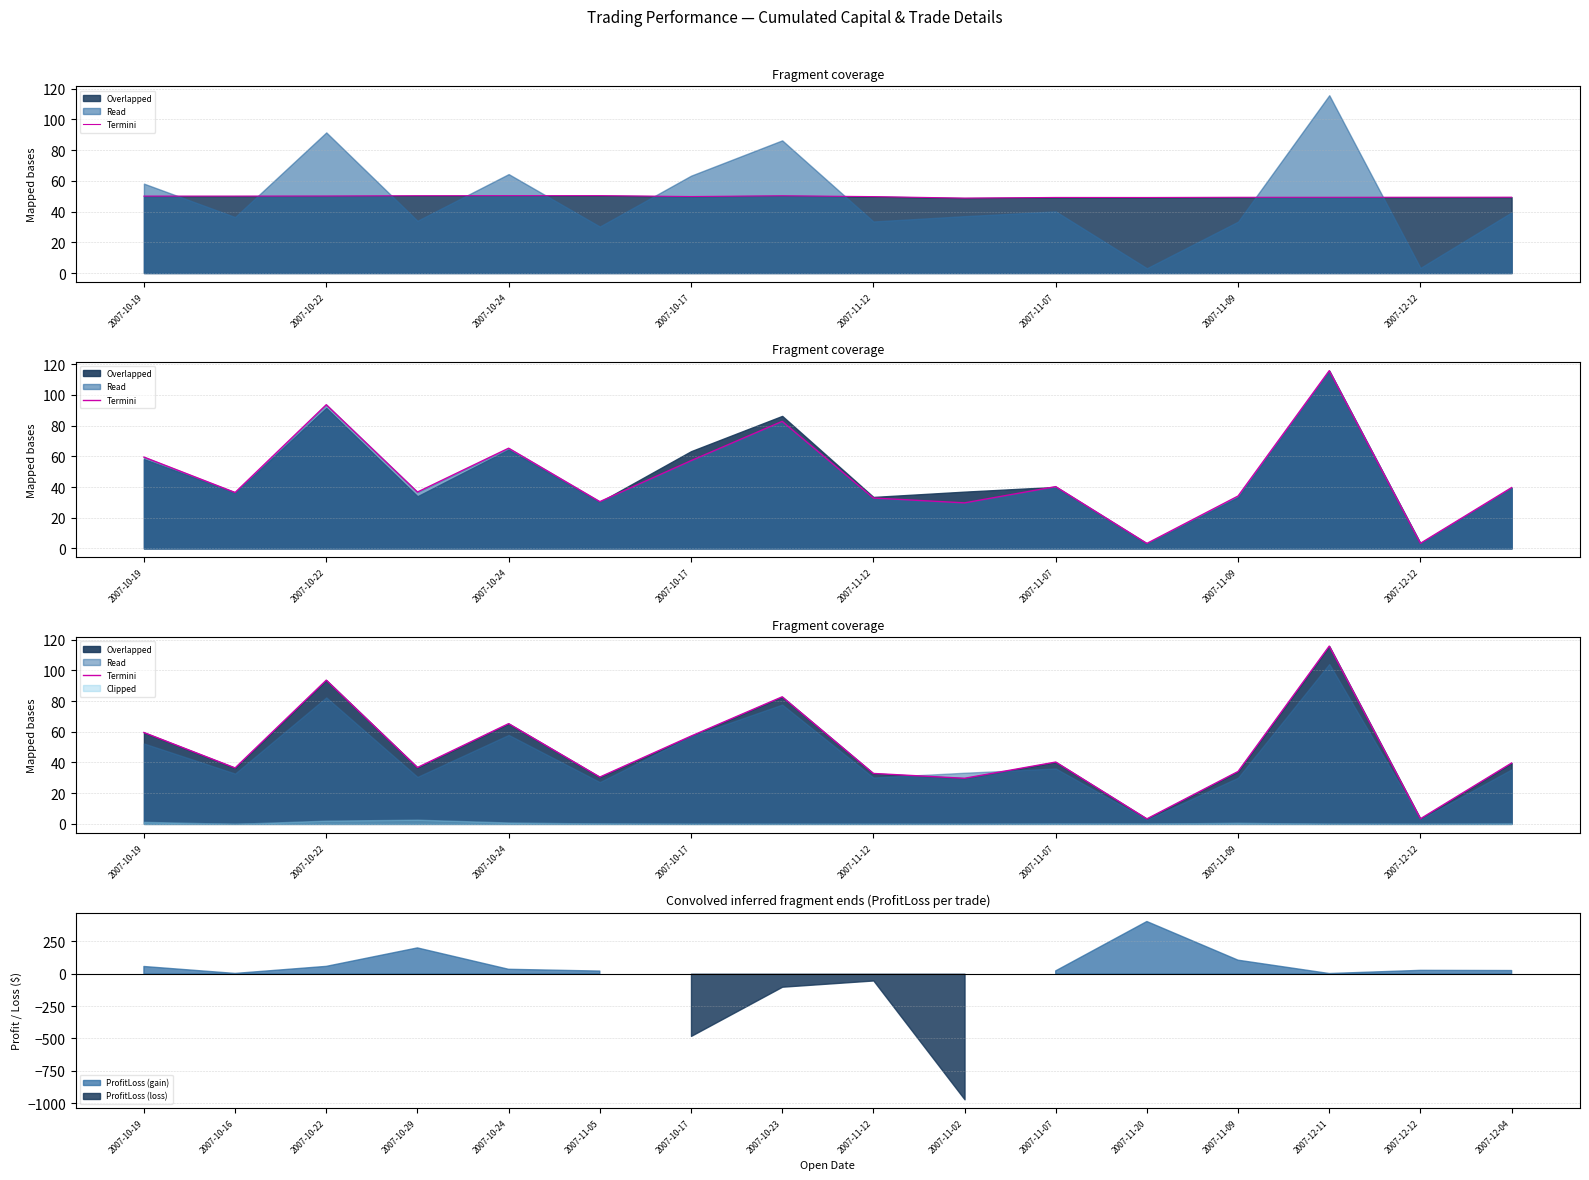

How many points are lower than both their immediate neighbors (excluding endpoints)?

6